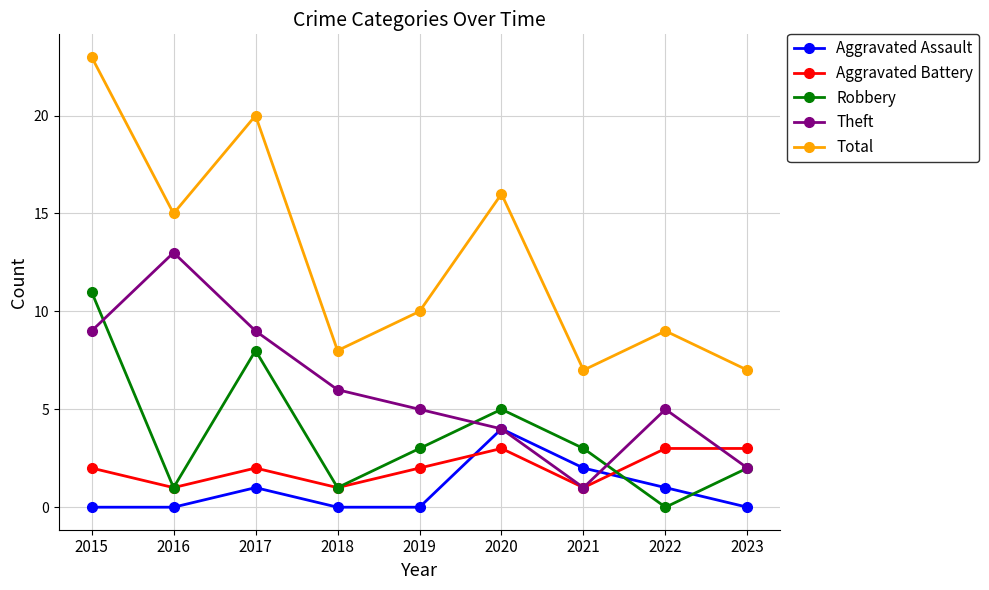

The Robbery series shows 8 at 2017. True or false?

True